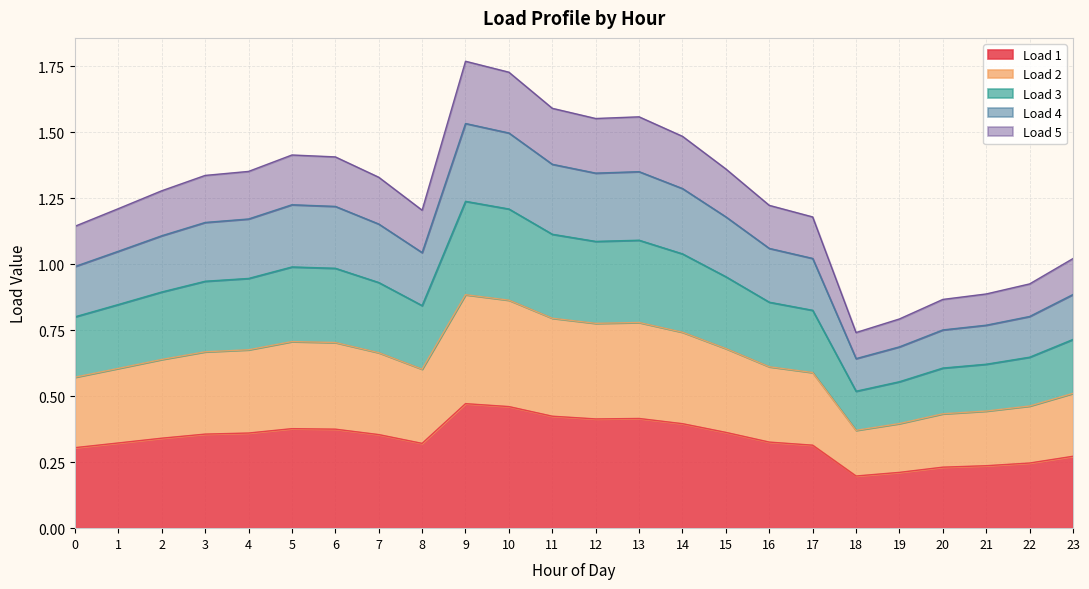

What is the value of the Load 1 point at the 5th from the left?

0.4